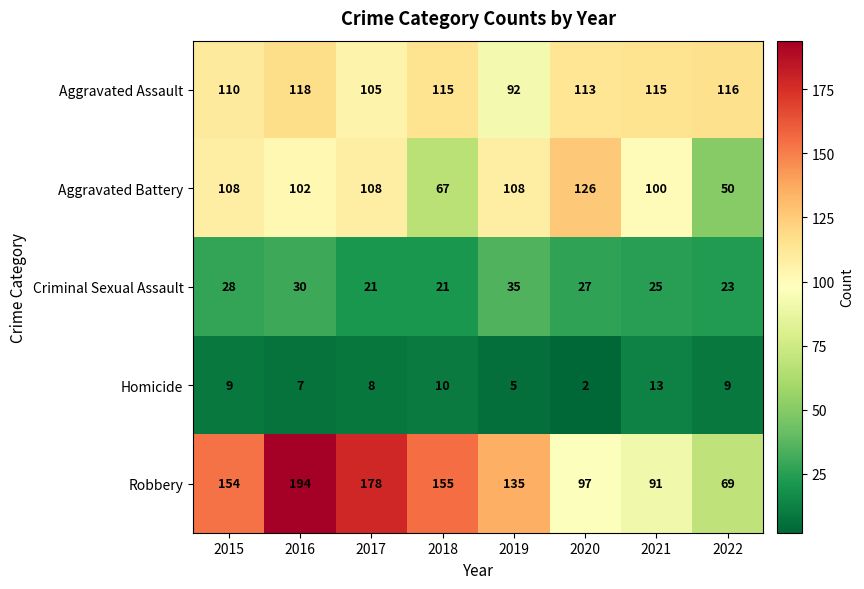

What is the difference between the second highest and minimum values in the Robbery series?

109